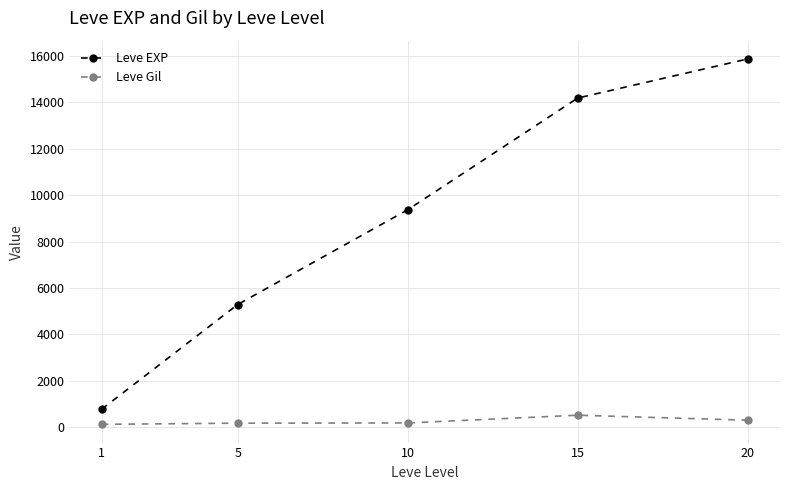

True or false: Leve Gil and Leve EXP cross at least once.

False